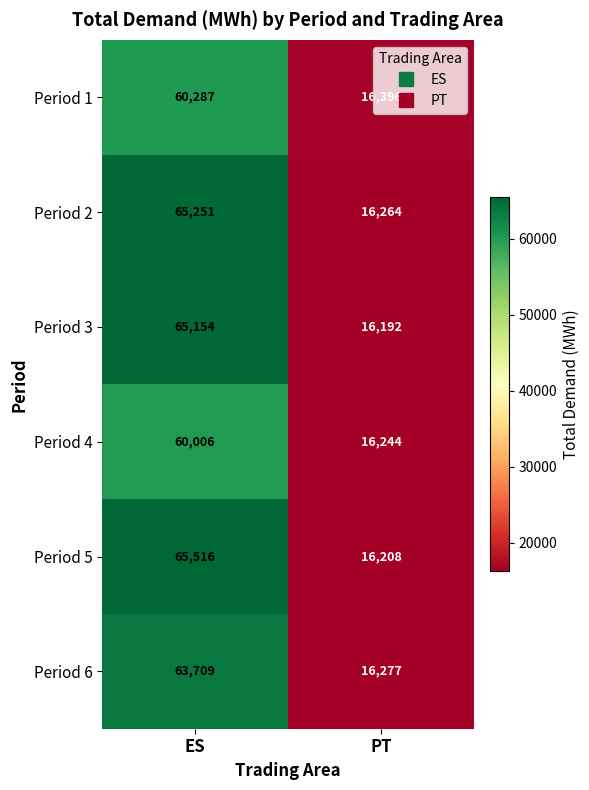

At which label does Period 4 reach its minimum?

PT